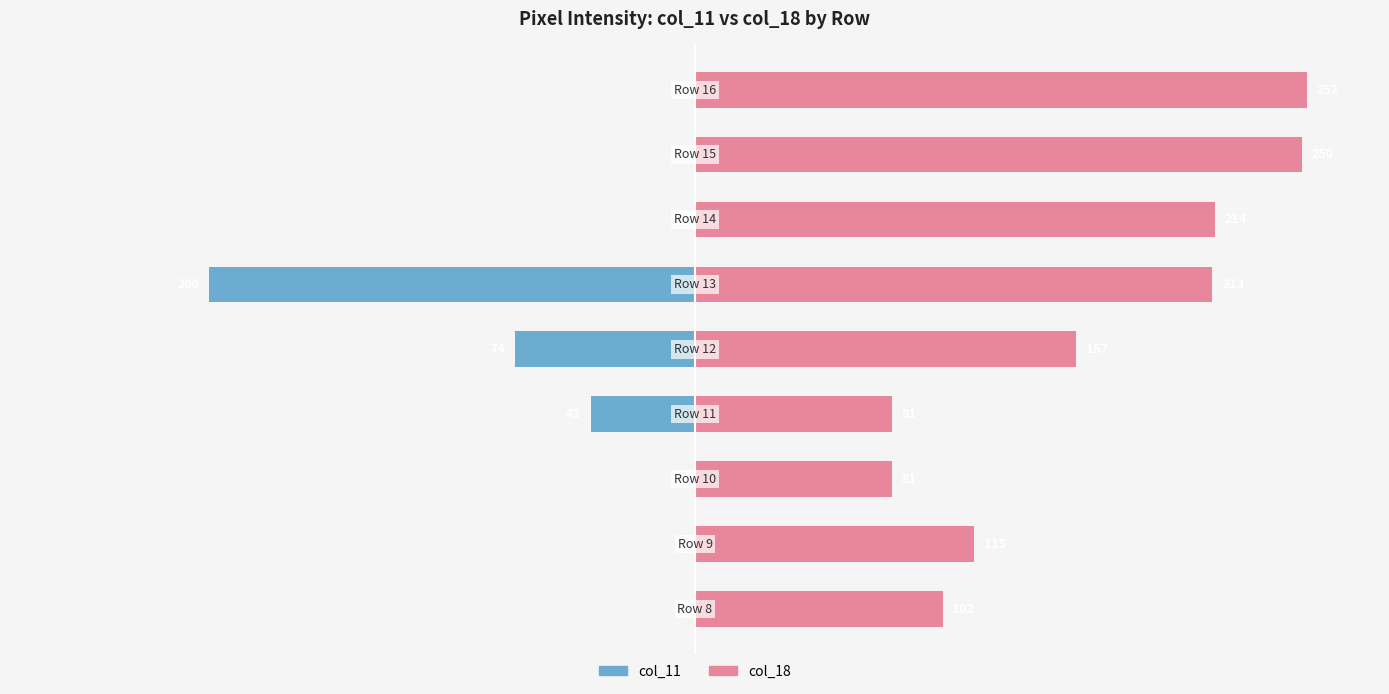

List the series in order of their overall mean, highest first.

col_18, col_11